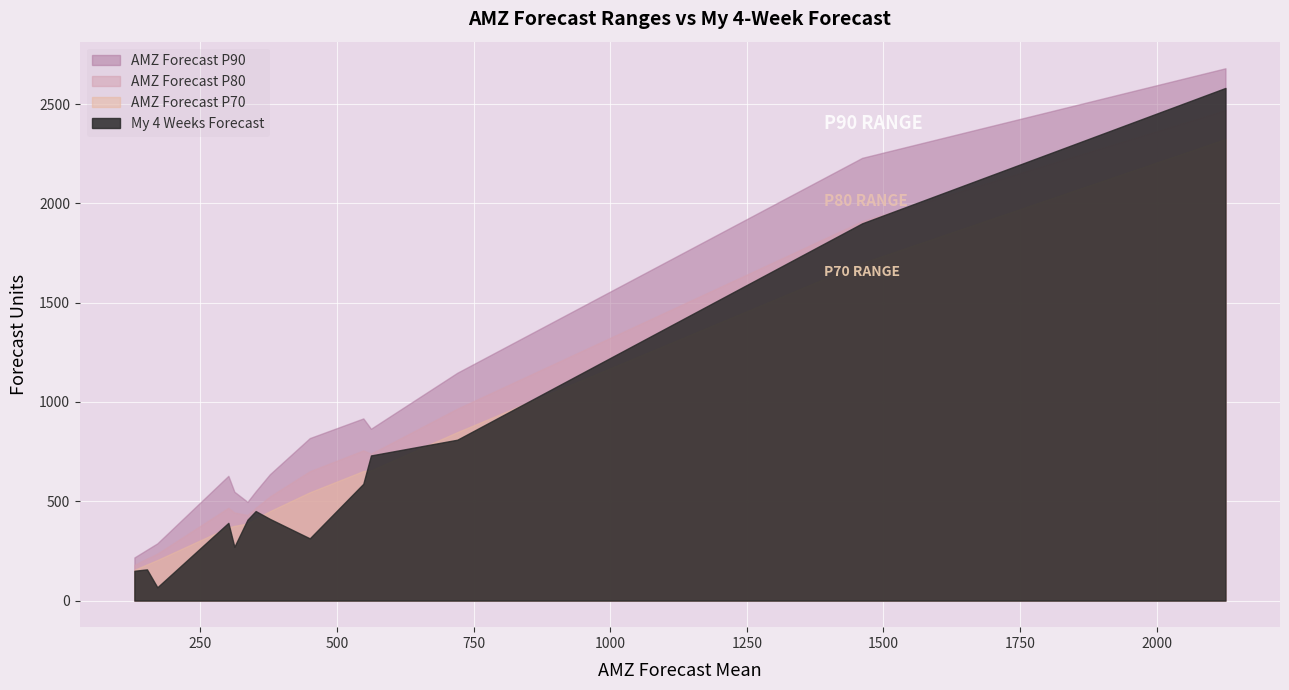

True or false: amz_p80 and amz_mean intersect in this chart.

False